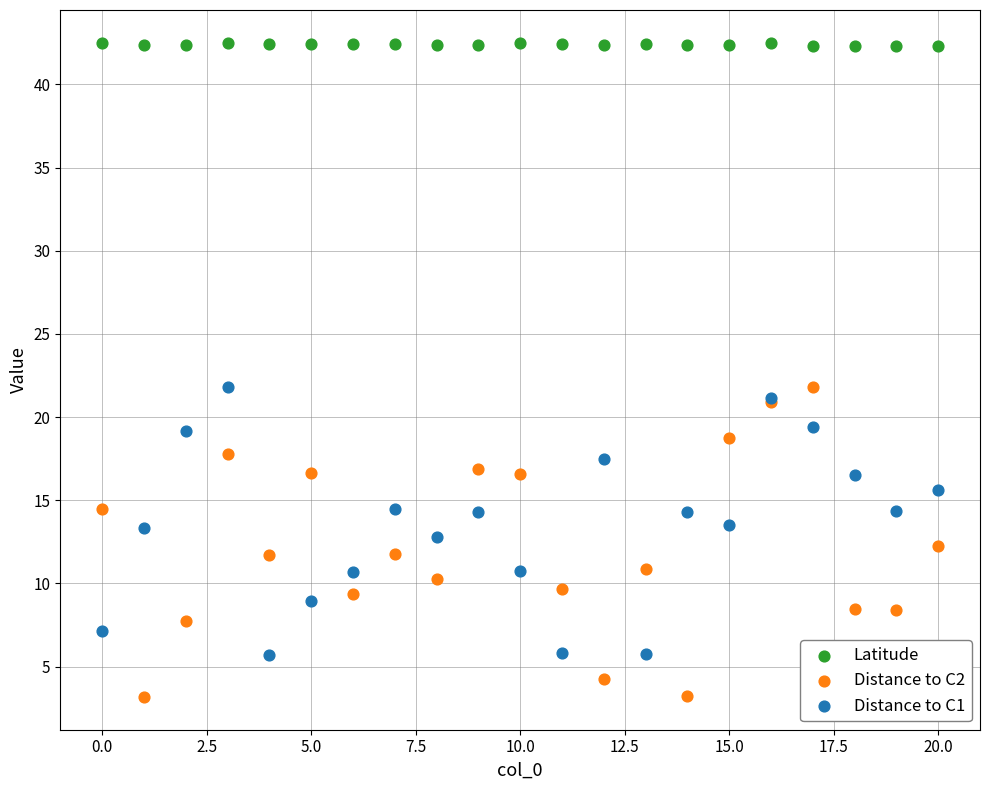

Which series contains the highest Y value?

Latitude